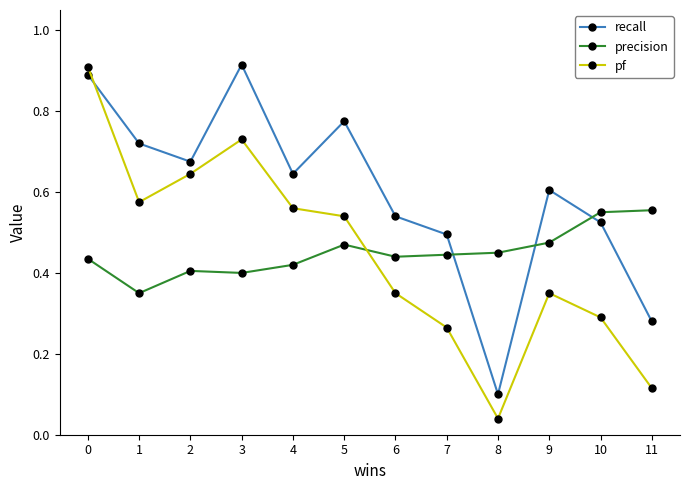

What is the sum of all recall values?

7.2